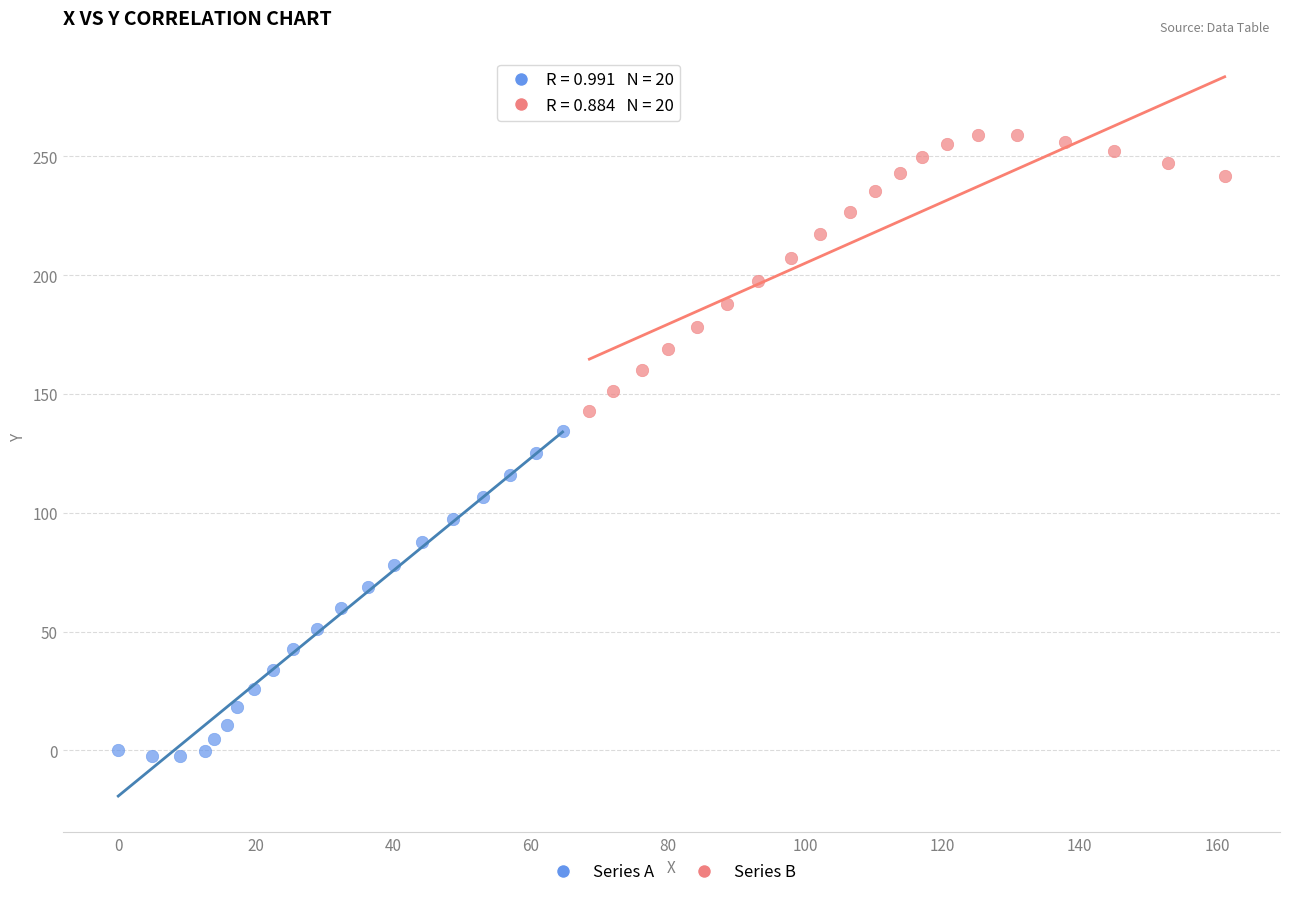

Which series reaches the maximum Y coordinate?

Series B